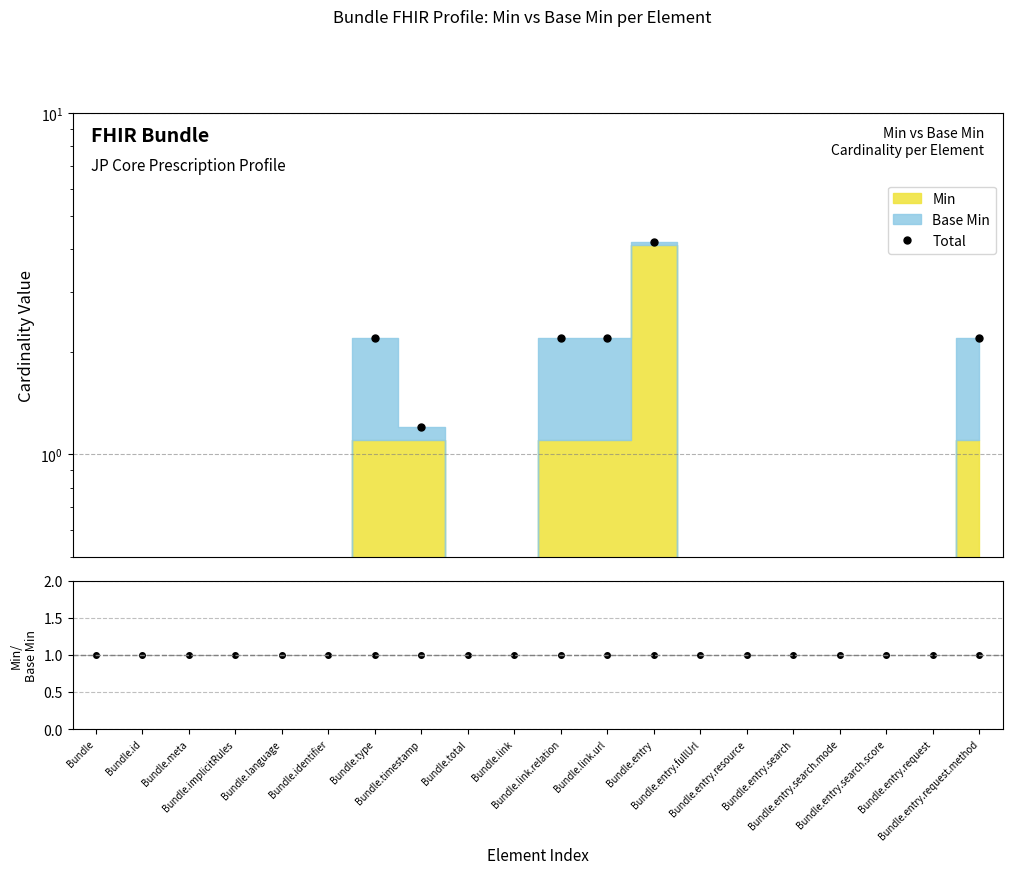

What is the spread (max minus min) of values at Bundle.type?

1.2